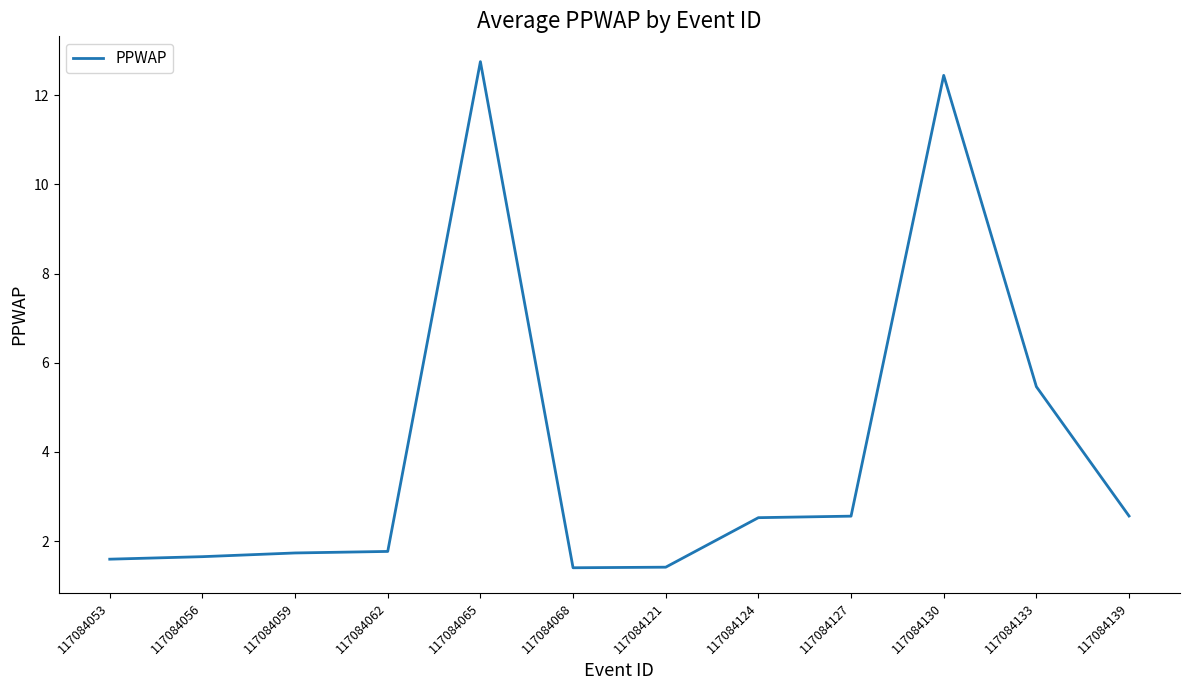

What is the greatest value displayed?

12.8